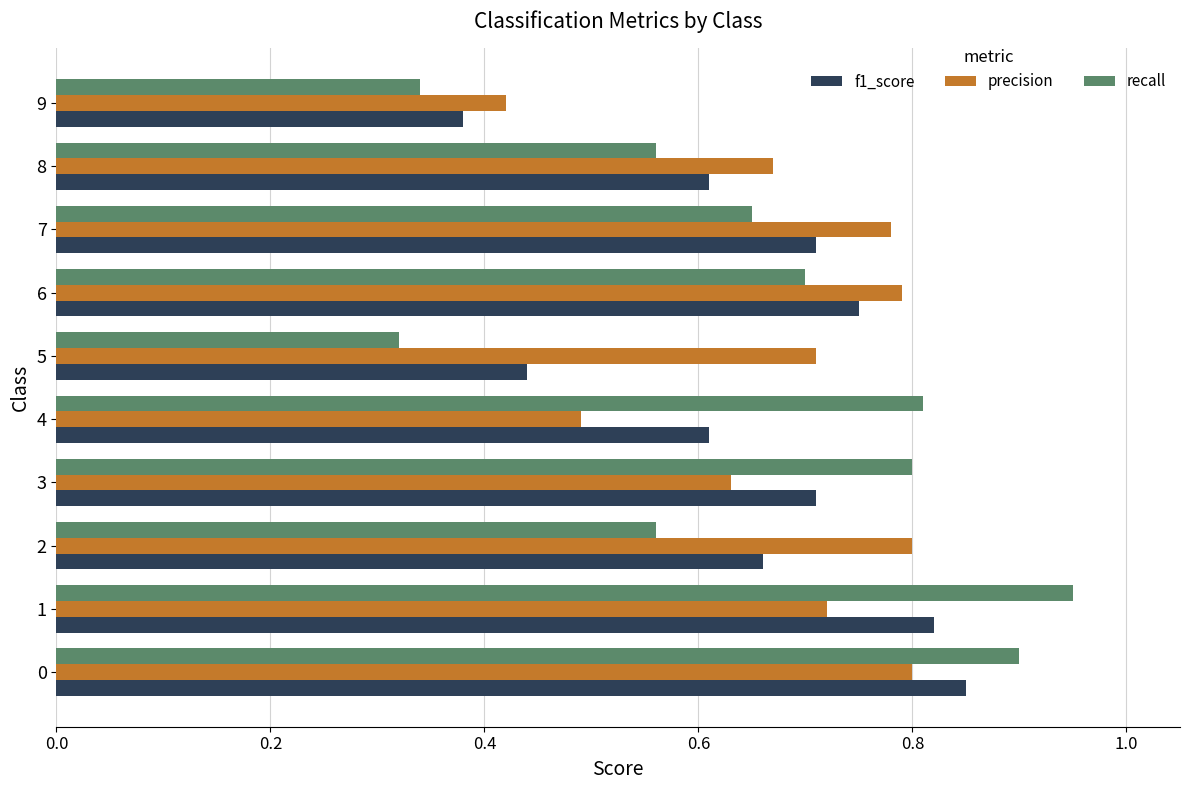

Which series changed the most between 7 and 8?

precision